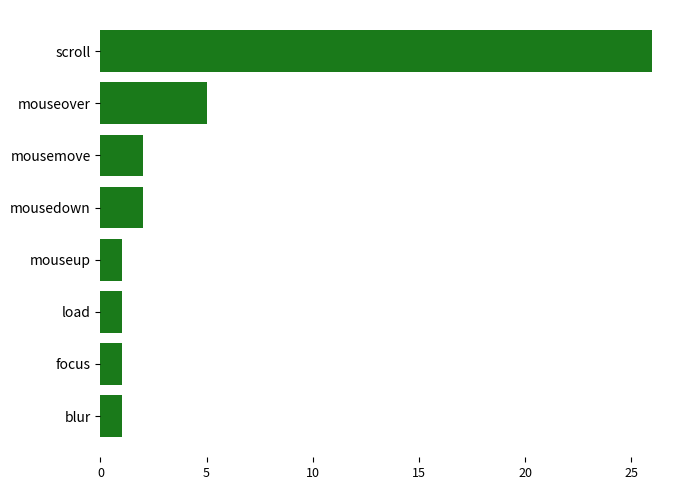

Count the number of categories in the chart.

8